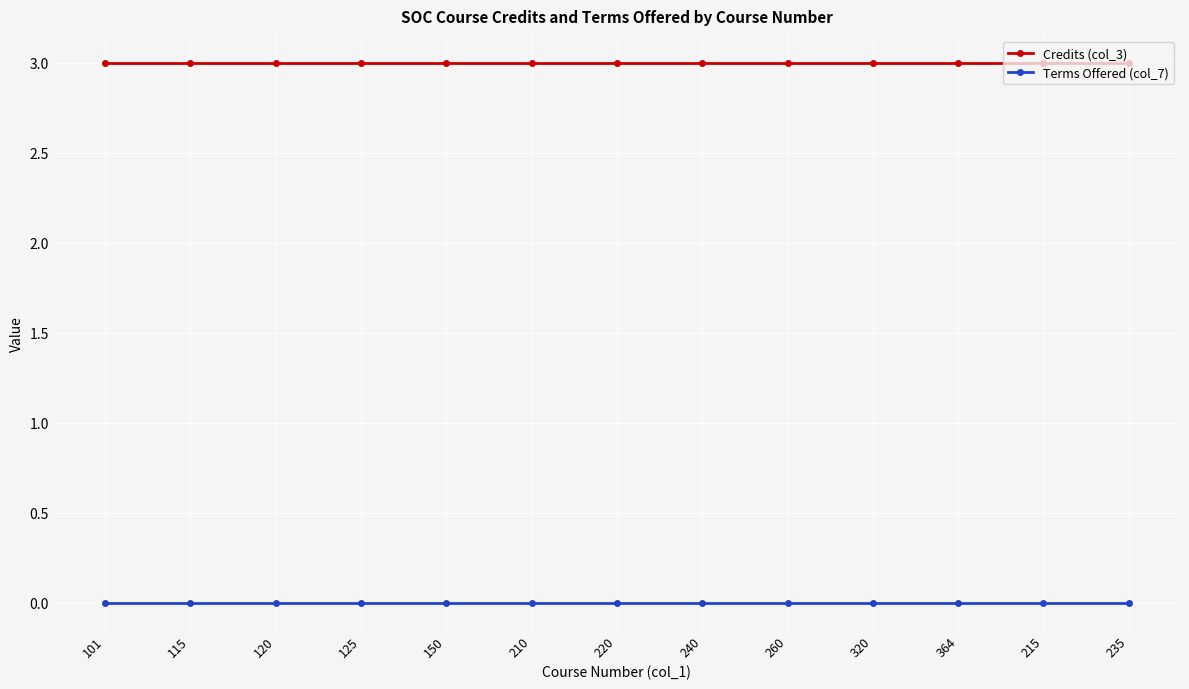

How many distinct data groups are displayed?

2